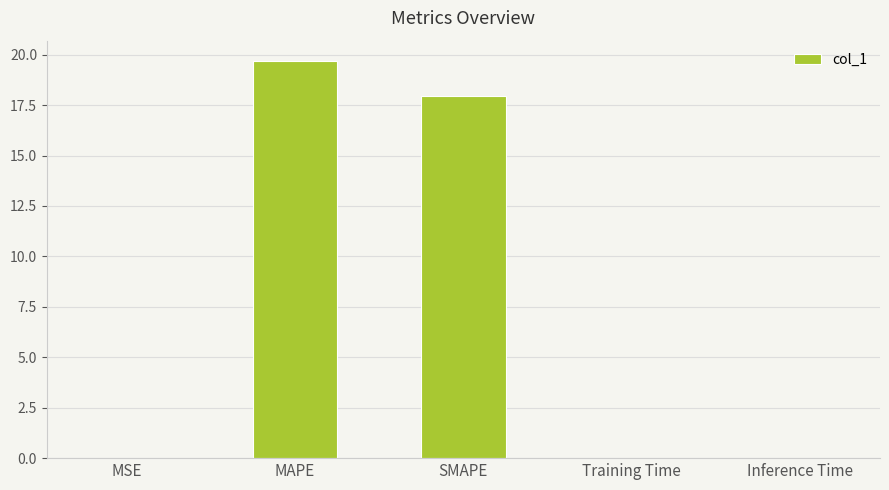

What is the sum of all values?

37.7